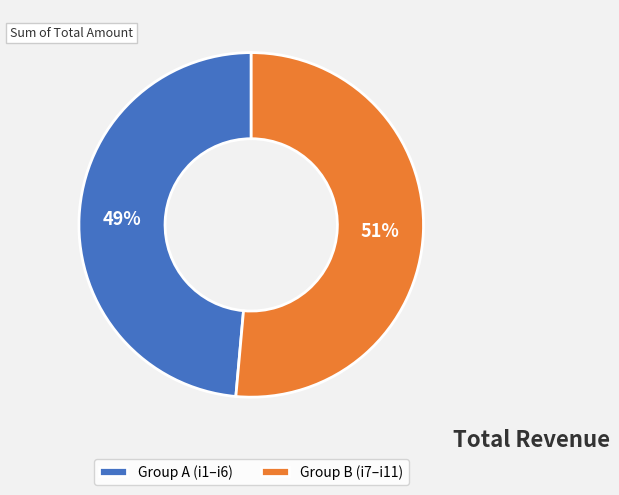

What is the largest slice in the pie chart?

Group B (i7–i11)